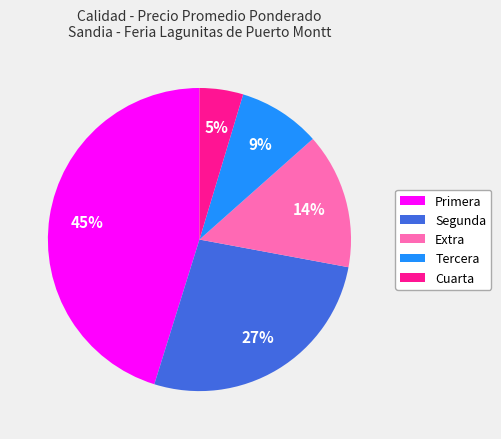

Is there any slice that represents more than half of the pie?

No